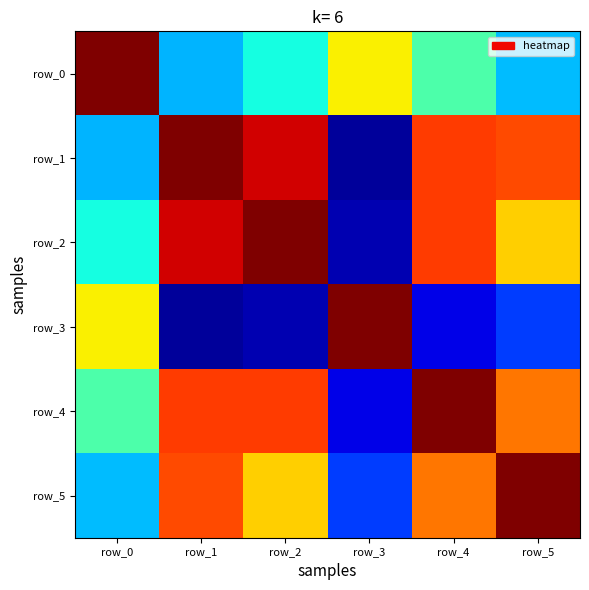

What is the approximate value of row_2 at row_2?

1.0